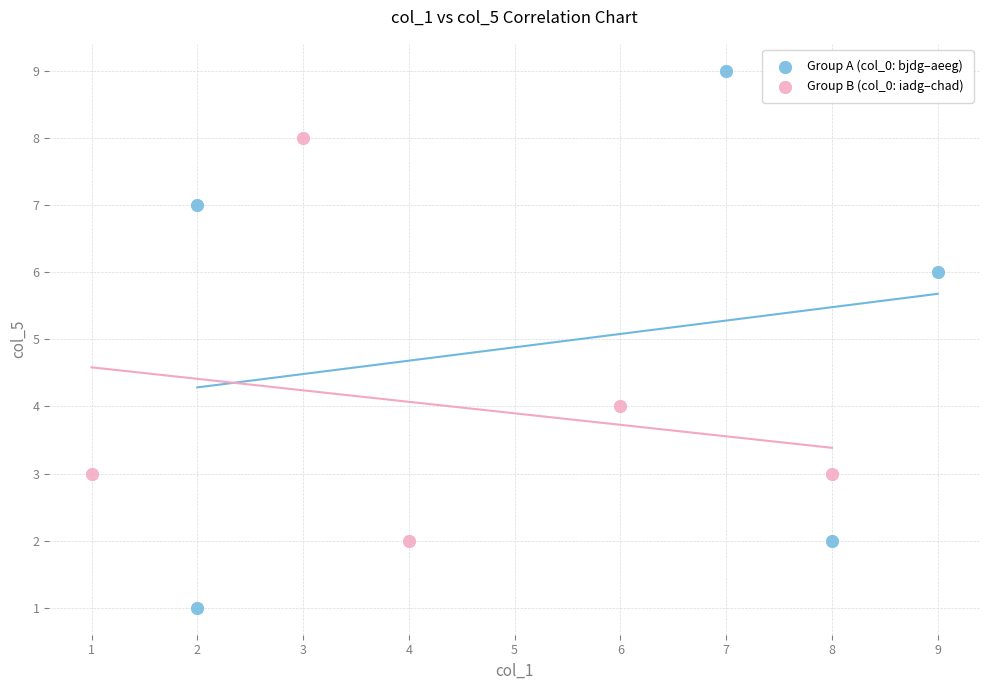

Which series reaches the maximum Y coordinate?

Group A (col_0: bjdg–aeeg)